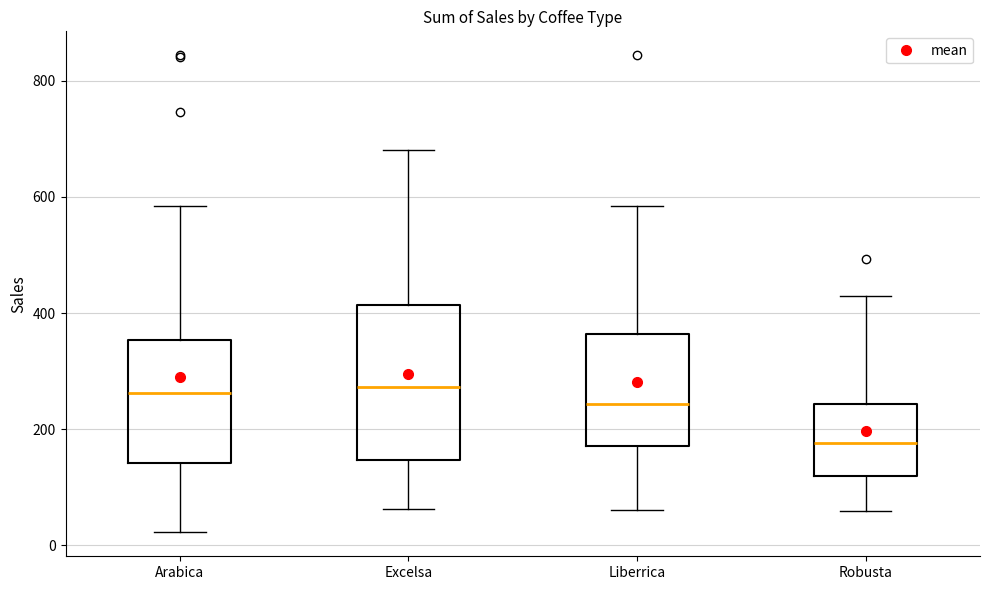

Reading left to right, transcribe this box plot: for each box, give where its median line is, the range the box spans, and where its two whiskers end, as read against the y-axis. The values are not printed on the chart, so give them approximately, as read against the axis.

Arabica: median 260, box 140 to 360, whiskers 20 to 580
Excelsa: median 280, box 140 to 420, whiskers 60 to 680
Liberrica: median 240, box 180 to 360, whiskers 60 to 580
Robusta: median 180, box 120 to 240, whiskers 60 to 420